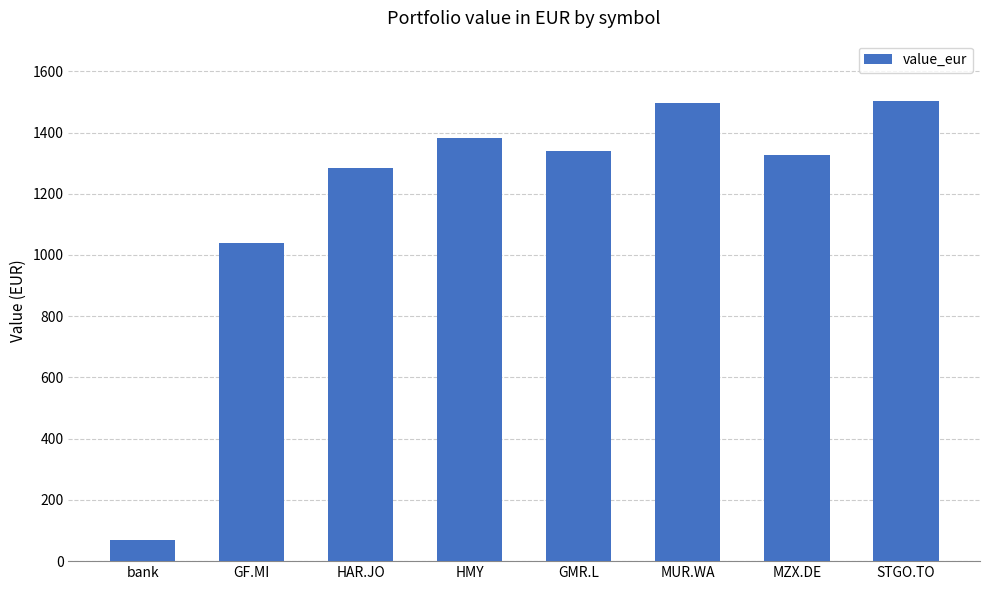

What is the sum of the values at MZX.DE and HAR.JO?

2612.9